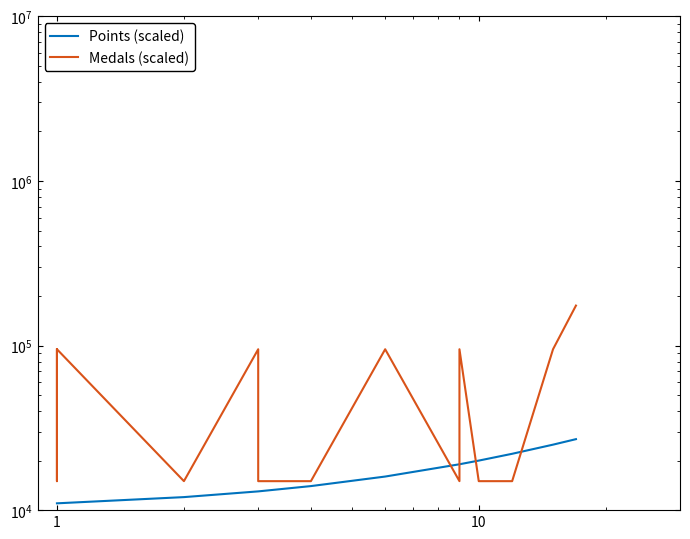

List the series in order of their peak value, lowest first.

Points (scaled), Medals (scaled)